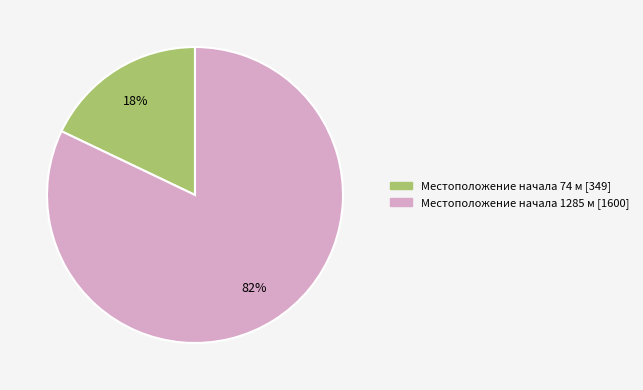

Which slice is the smallest?

Местоположение начала 74 м [349]